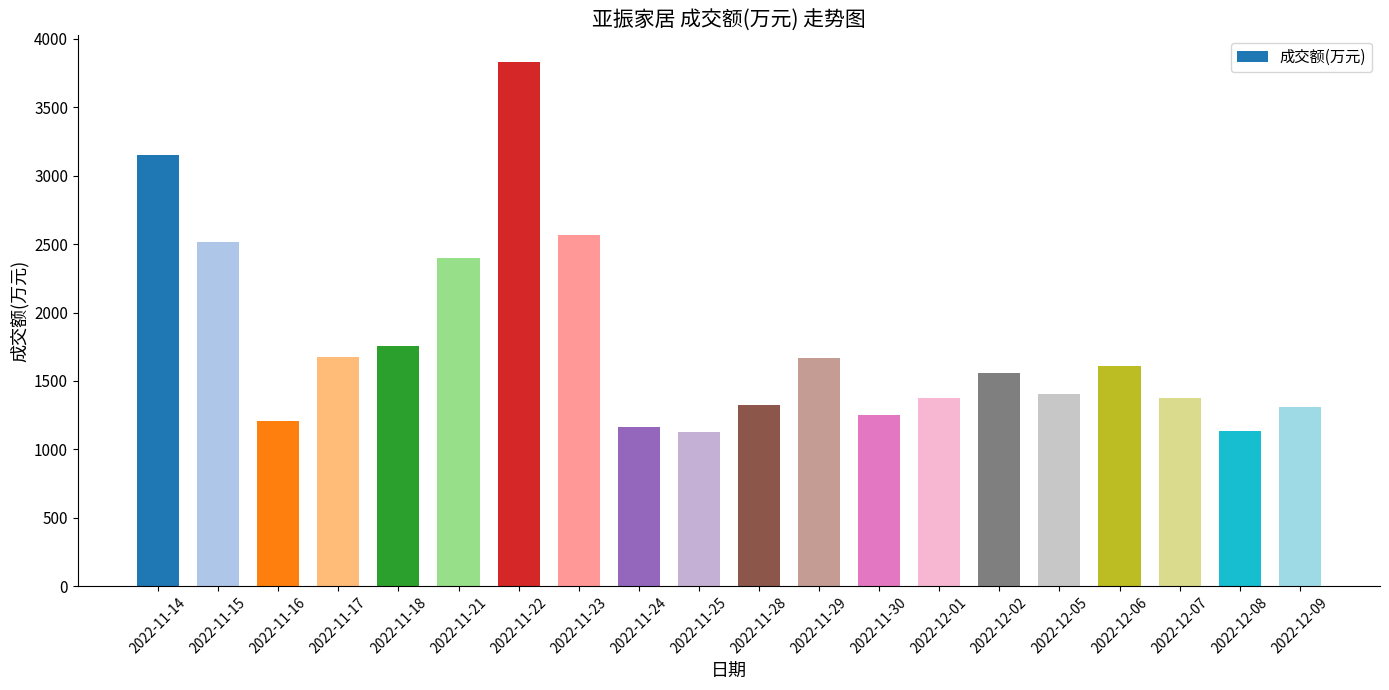

What is the difference between the values at 2022-11-23 and 2022-11-17?

894